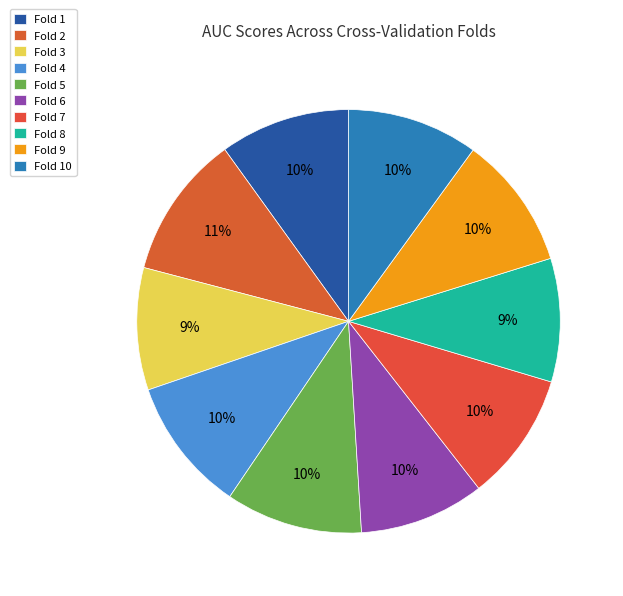

Which slice is the largest?

Fold 2